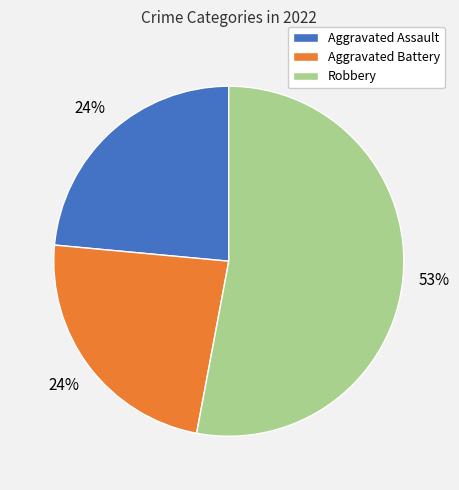

Is Aggravated Battery the majority of the pie?

No